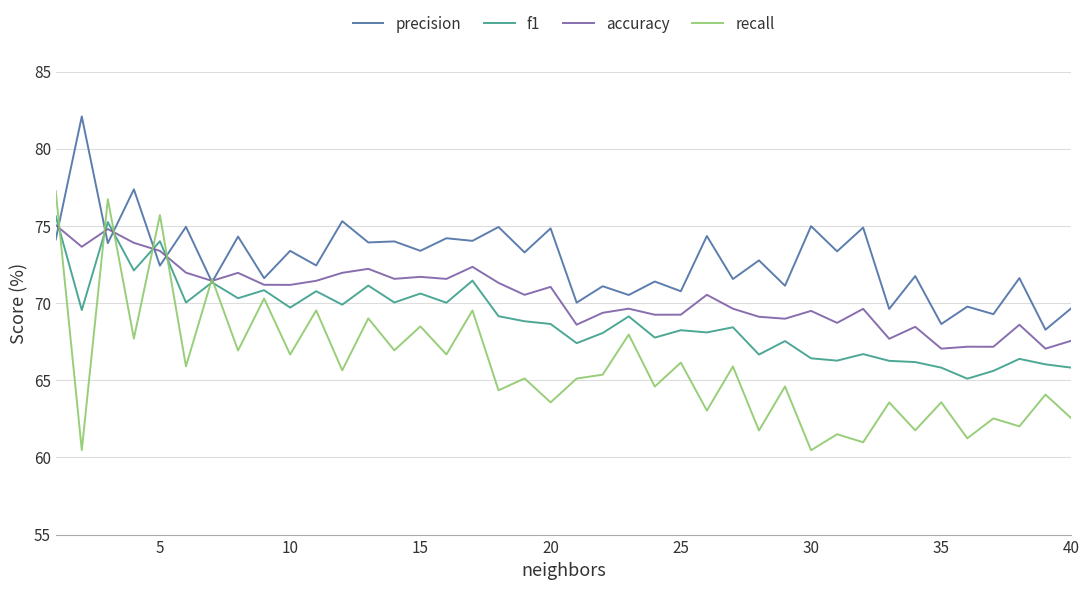

What are all the series names shown in the legend?

precision, f1, accuracy, recall